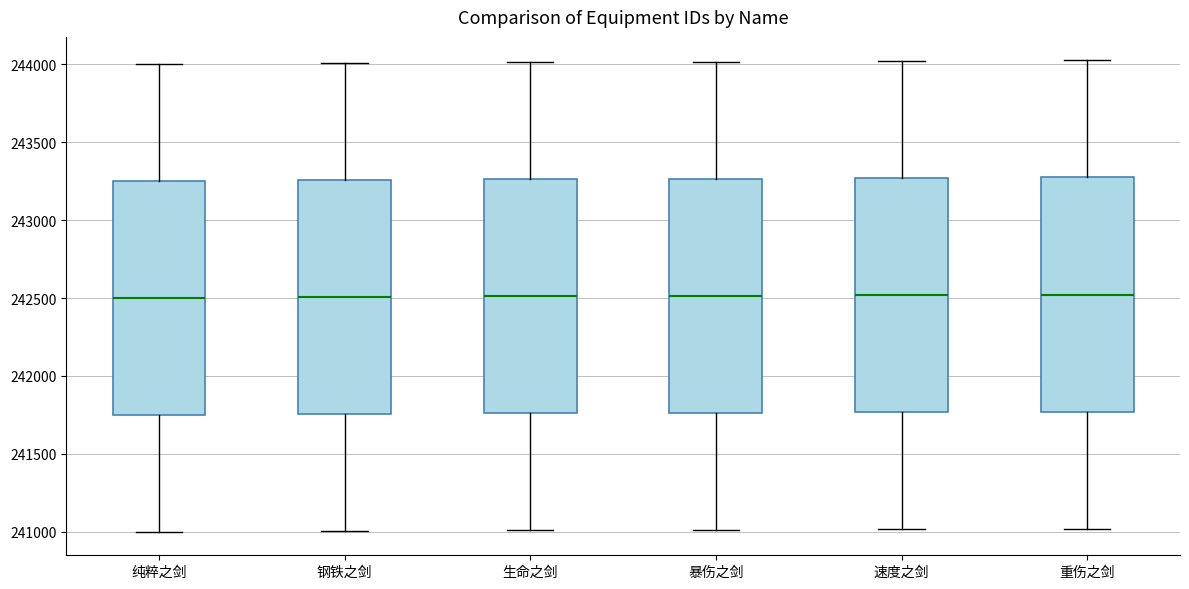

Reading left to right, transcribe this box plot: for each box, give where its median line is, the range the box spans, and where its two whiskers end, as read against the y-axis. The values are not printed on the chart, so give them approximately, as read against the axis.

纯粹之剑: median 242500, box 241750 to 243250, whiskers 241000 to 244000
钢铁之剑: median 242500, box 241750 to 243250, whiskers 241000 to 244000
生命之剑: median 242500, box 241750 to 243250, whiskers 241000 to 244000
暴伤之剑: median 242500, box 241750 to 243250, whiskers 241000 to 244000
速度之剑: median 242500, box 241750 to 243250, whiskers 241000 to 244000
重伤之剑: median 242500, box 241750 to 243250, whiskers 241000 to 244000